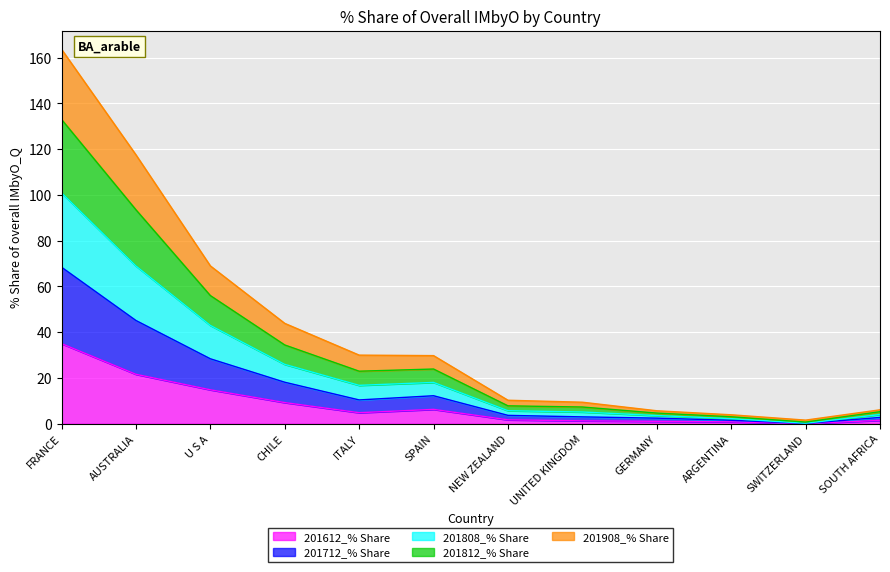

True or false: 201808_% Share has more than 2 points higher than both neighbors.

False